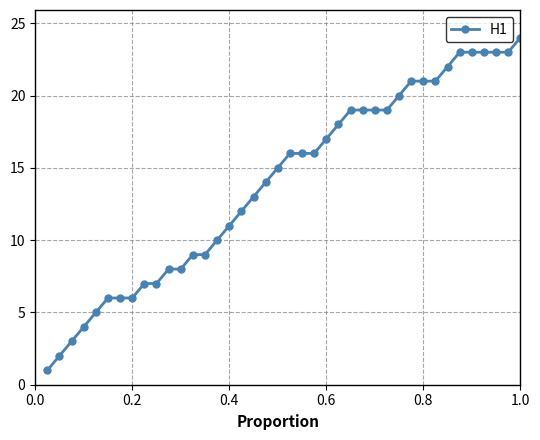

What is the greatest value displayed?

24